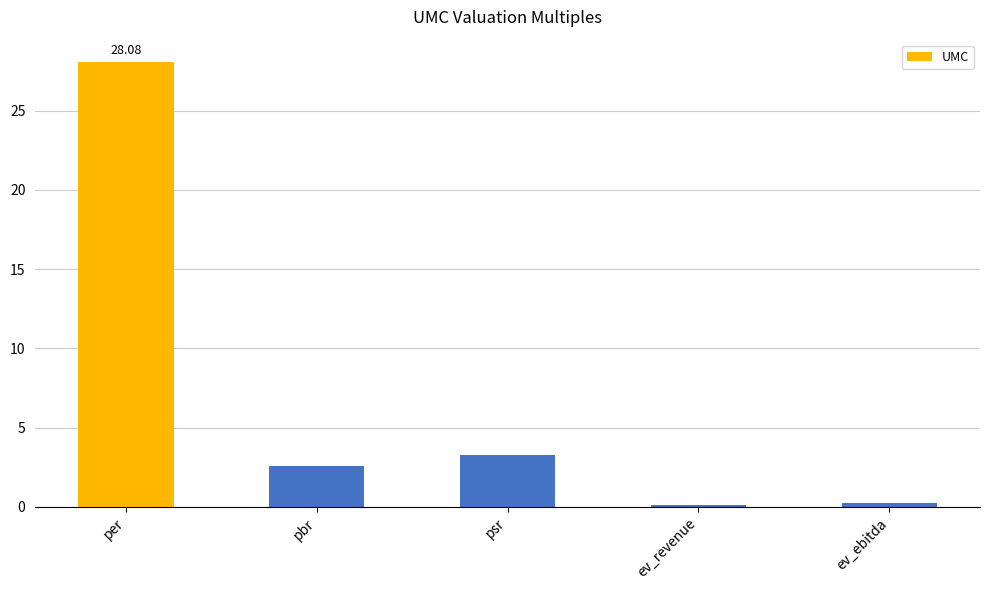

How many categories are shown in the chart?

5